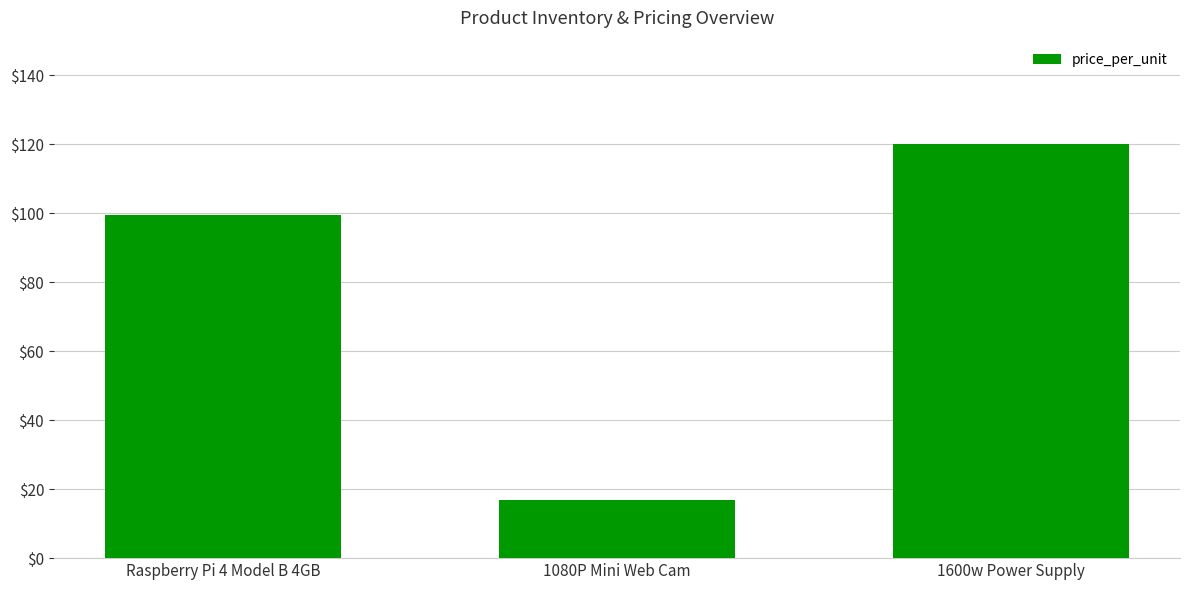

What position from the right is 1600w Power Supply?

1